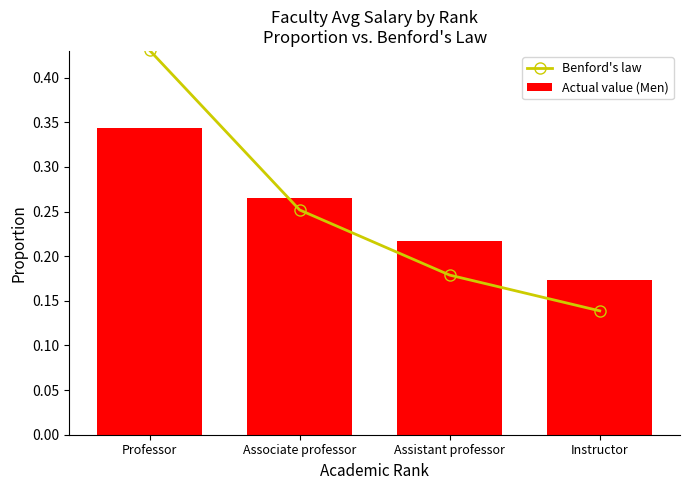

How many series are shown in this chart?

2